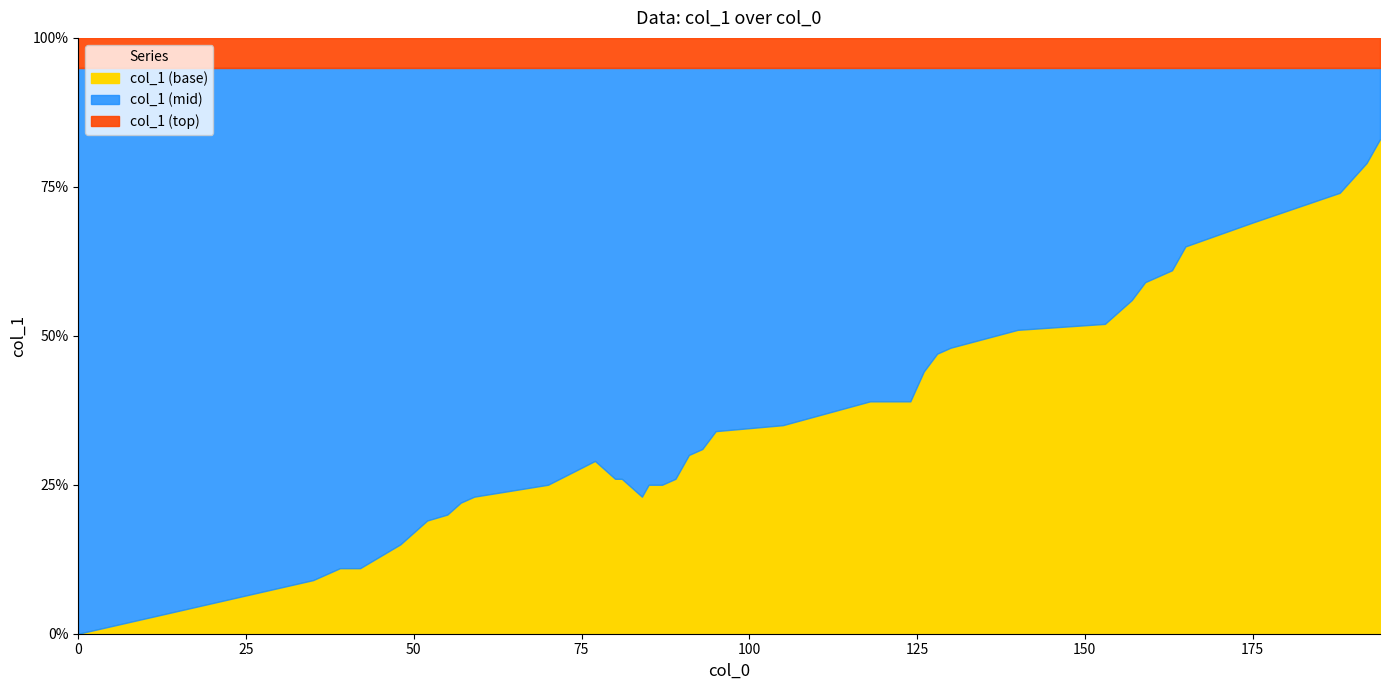

What are all the series names shown in the legend?

col_1 (base), col_1 (mid), col_1 (top)